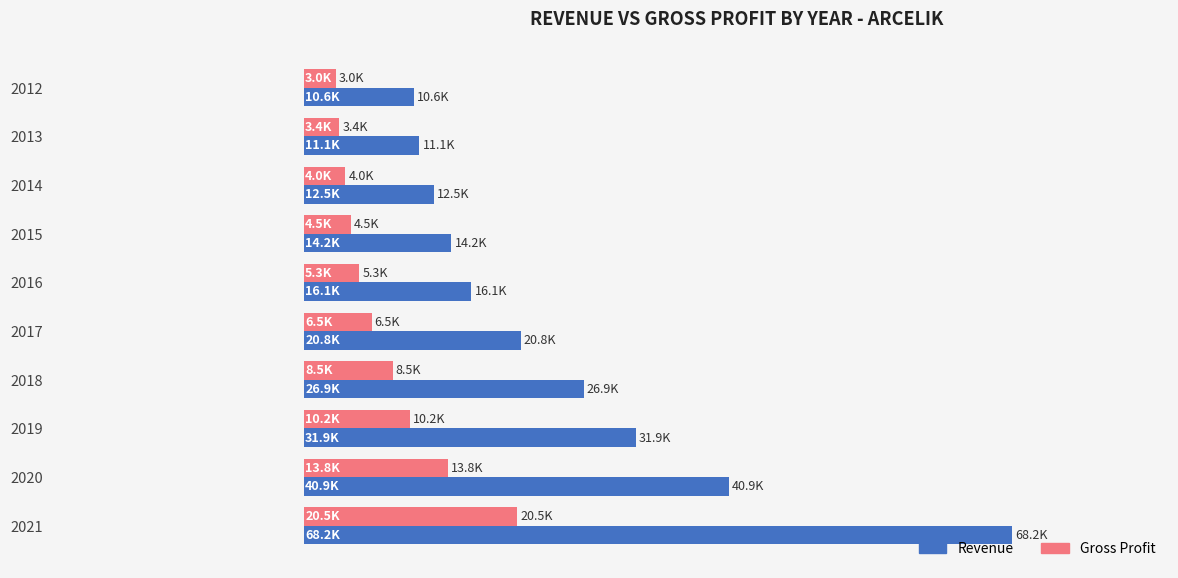

What is the difference between the second highest and second lowest values in the Revenue series?

29774.8